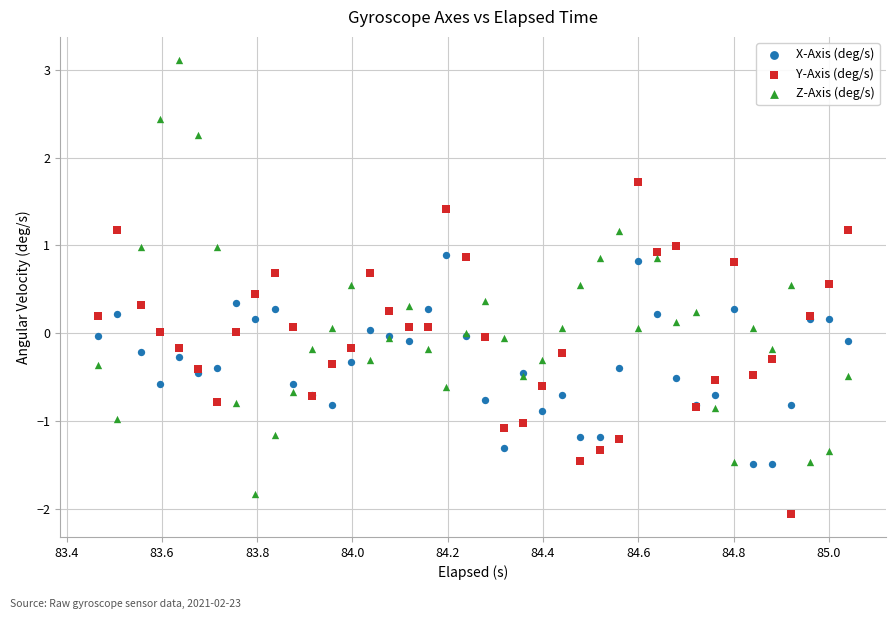

What is the X range (max minus min) for the scatter plot?

1.6